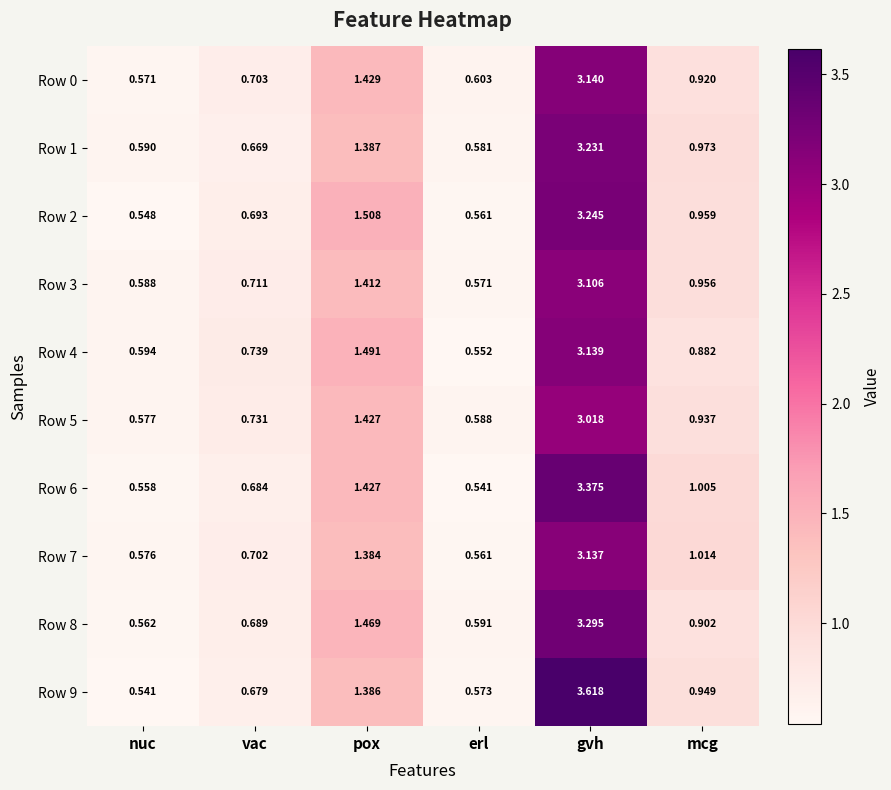

Which series has the largest total across all categories?

Row 9